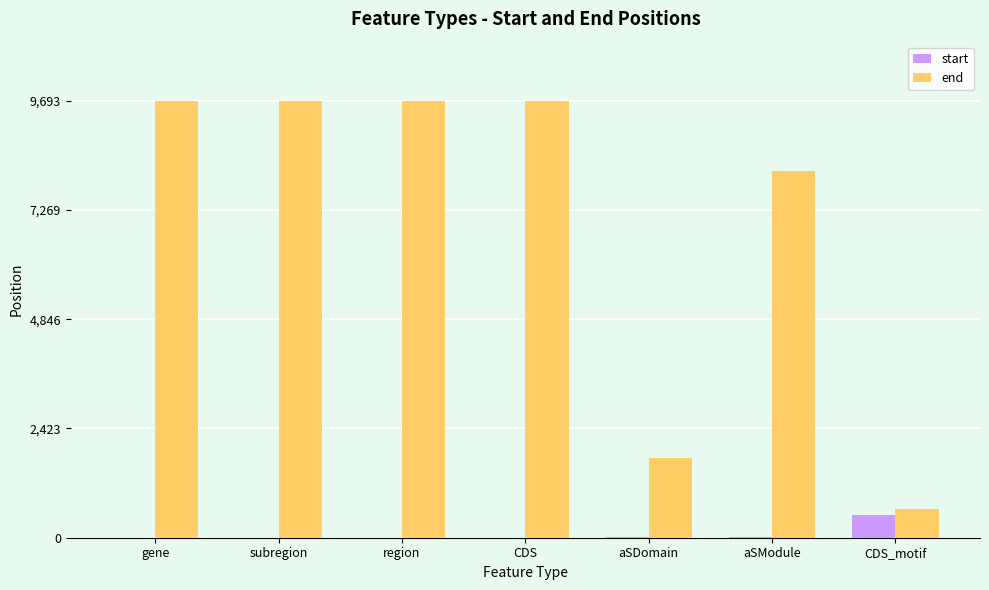

What is the total value across all series at gene?

9693